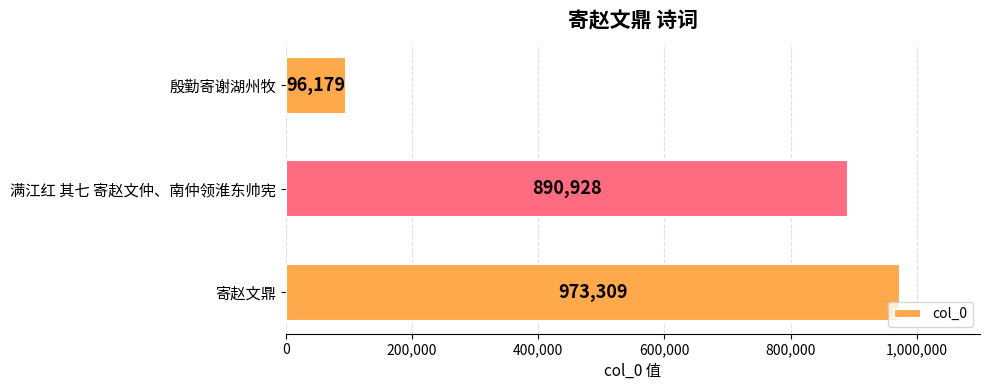

Where is the data nearest to the value 534744?

满江红 其七 寄赵文仲、南仲领淮东帅宪